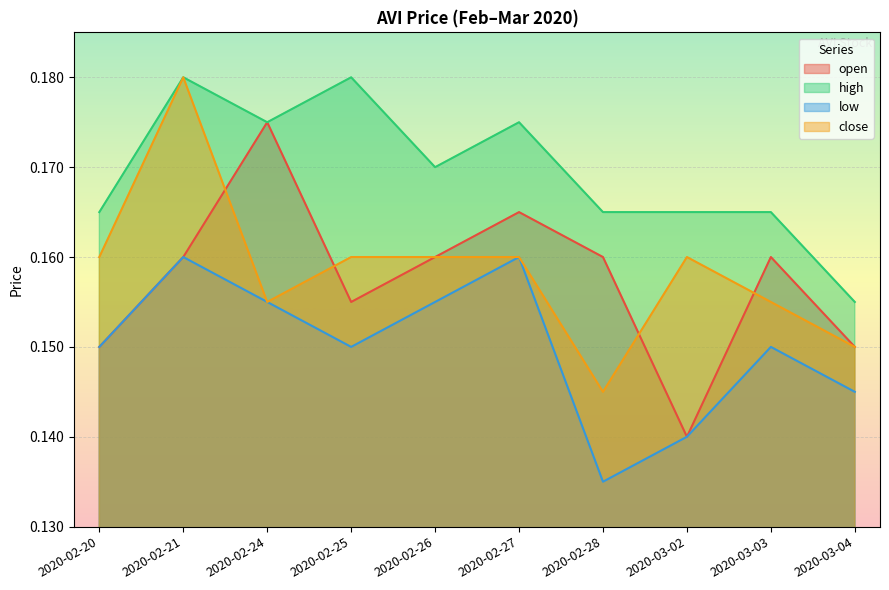

The value of open at 2020-02-25 is 0.2. True or false?

True